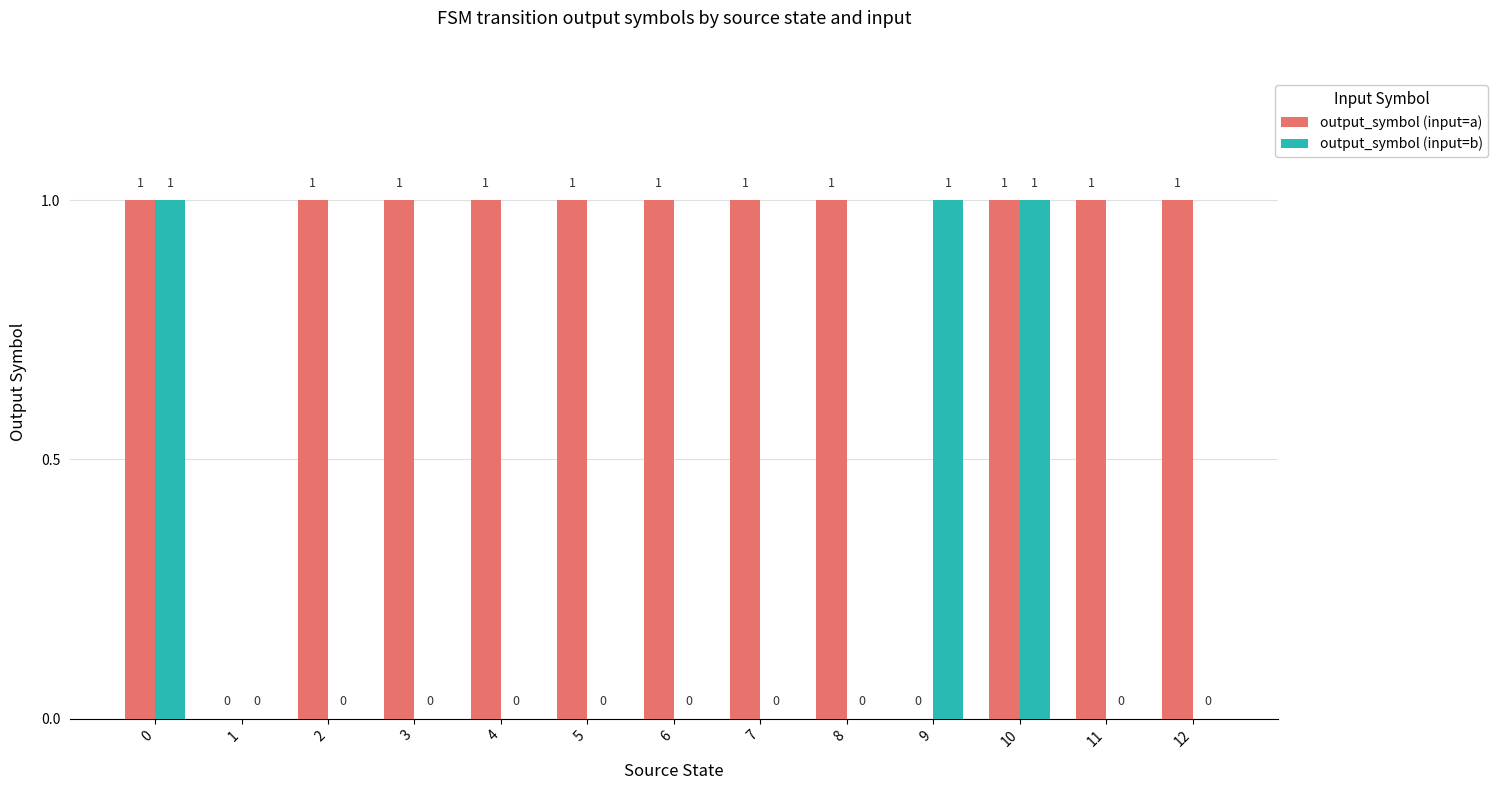

Between 3 and 10, which series saw the biggest shift?

output_symbol (input=b)